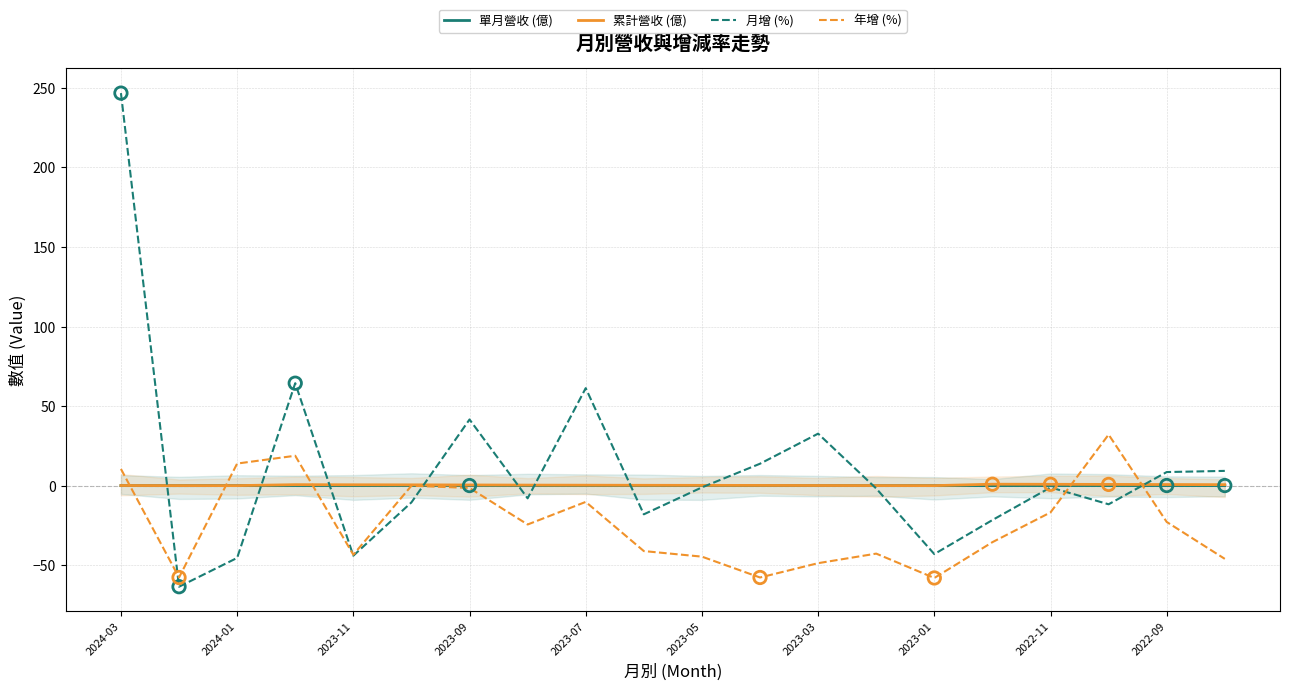

What are all the series names shown in the legend?

單月營收 (億), 累計營收 (億), 月增 (%), 年增 (%)